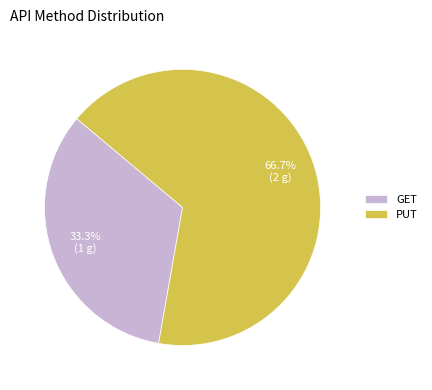

Approximately how many times larger is the value at GET compared to PUT?

0.5